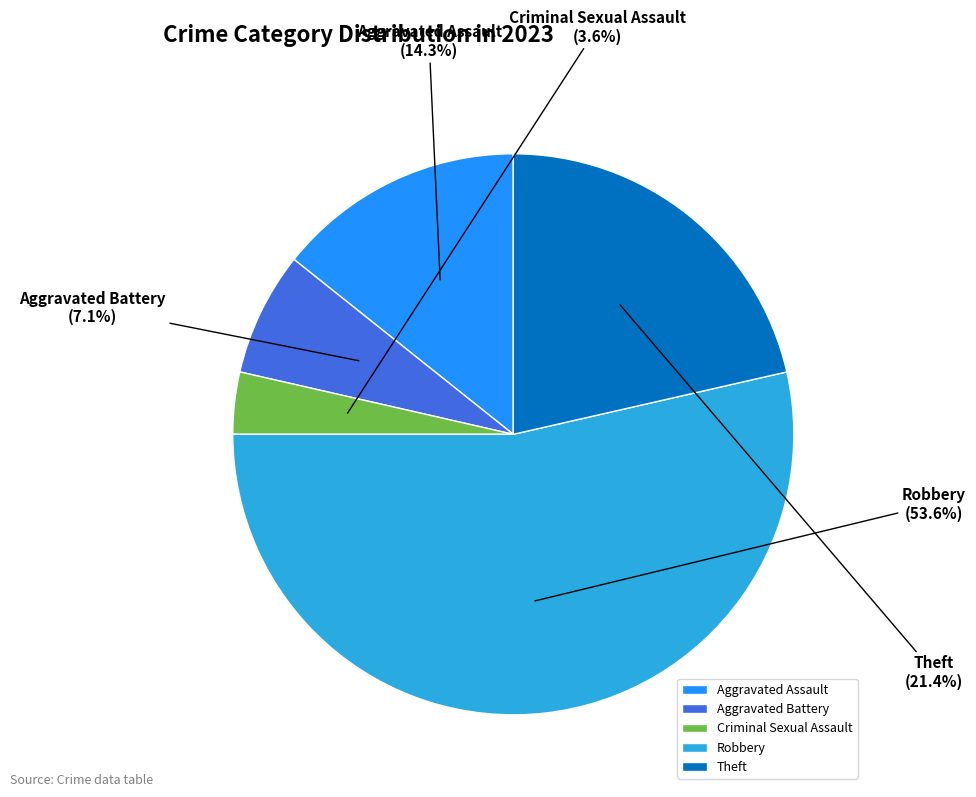

What is the smallest slice in the pie chart?

Criminal Sexual Assault